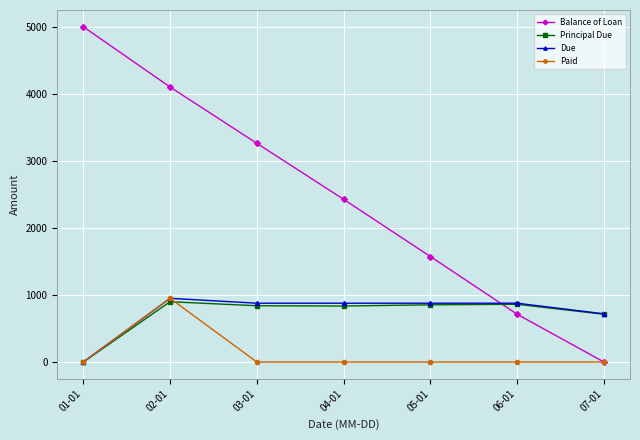

At which category does Paid reach its first local peak?

02-01